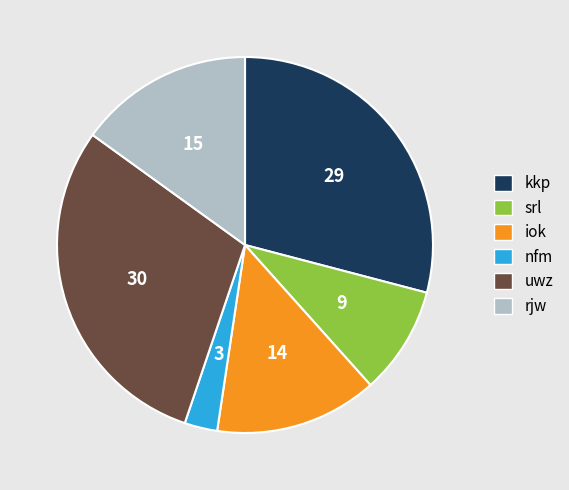

How many segments does this pie chart have?

6